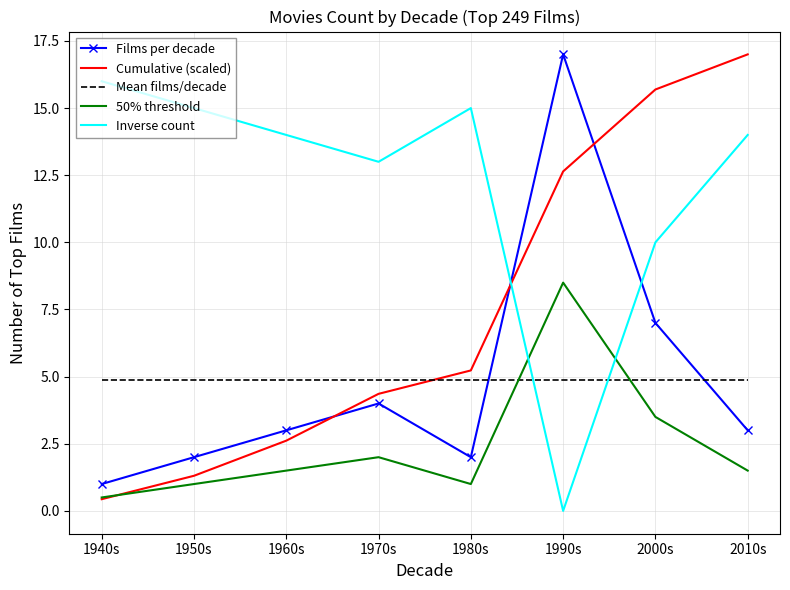

True or false: Mean films/decade has a value of 4.9 at 1950s.

True